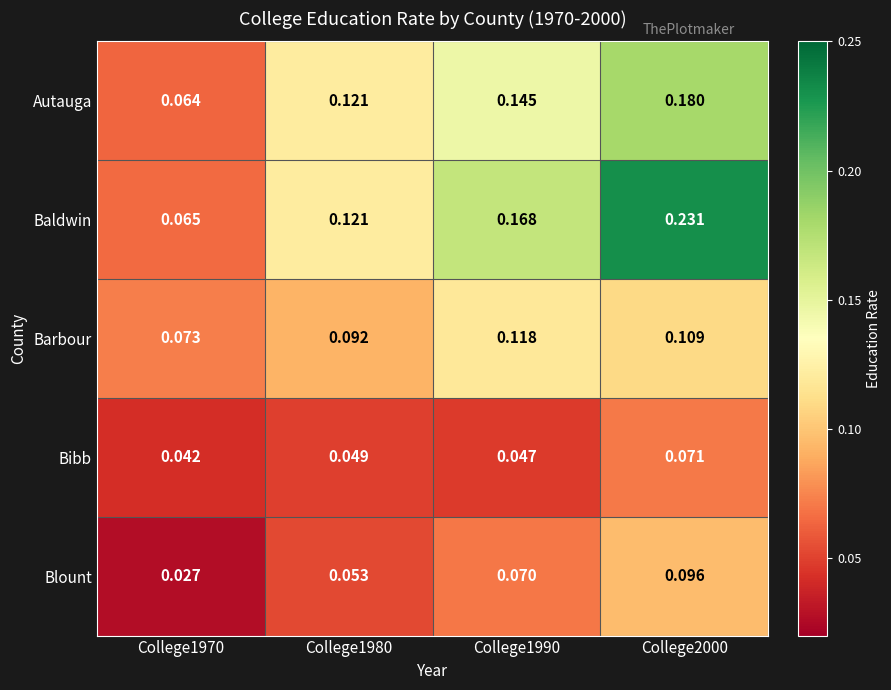

What is the total value across all series at College2000?

0.7